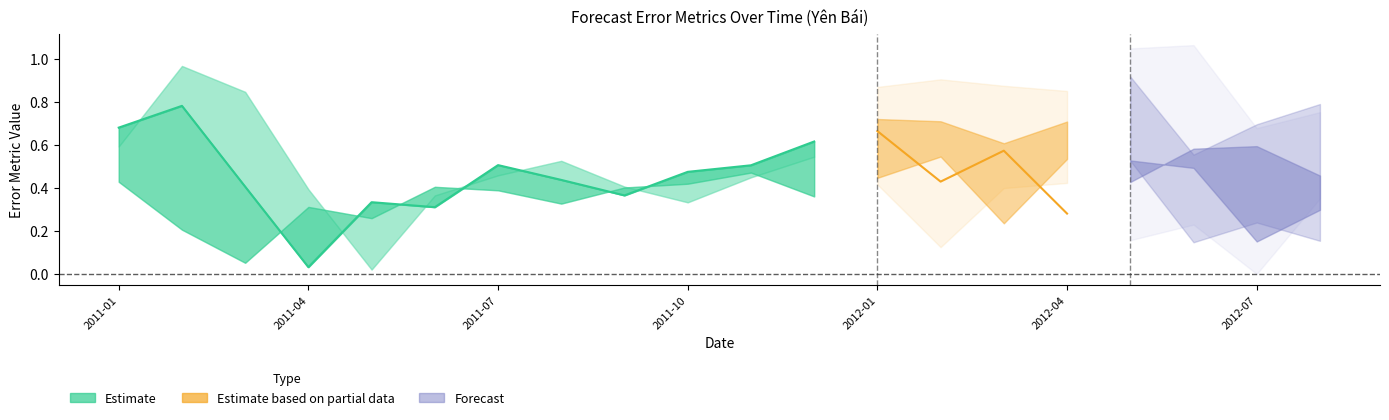

True or false: the data shows 0.7 at 2011-04.

False